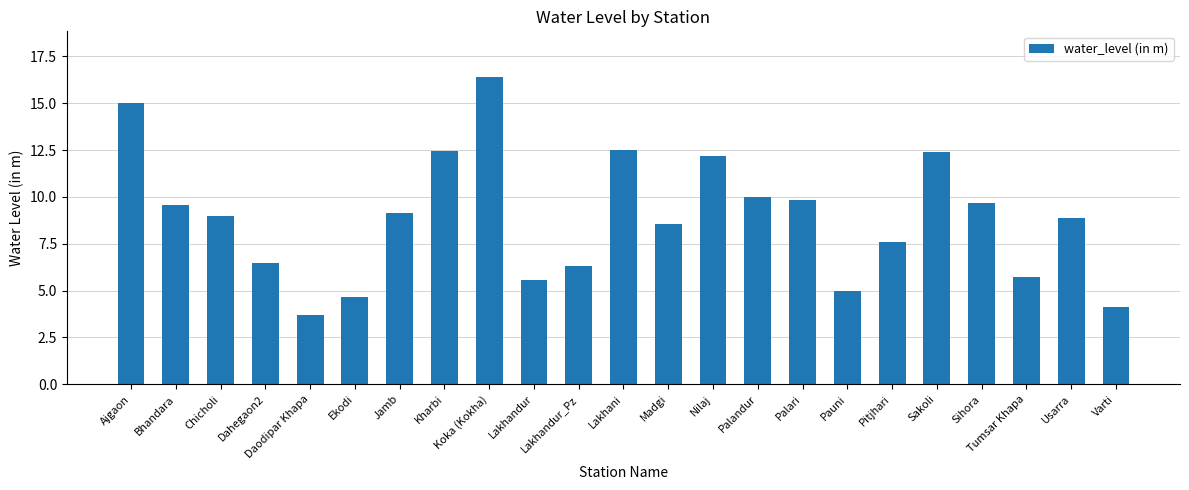

What is the difference between the values at Pitjhari and Pauni?

2.6